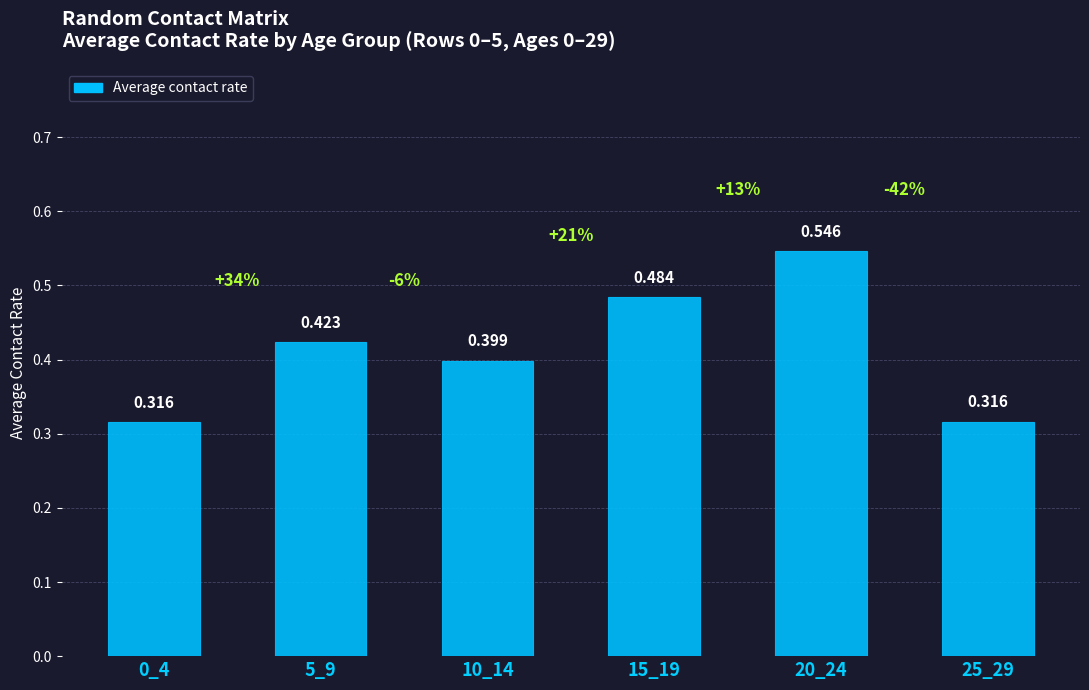

Reading left to right, extract all data points from this chart.

0.3	0.4	0.4	0.5	0.5	0.3